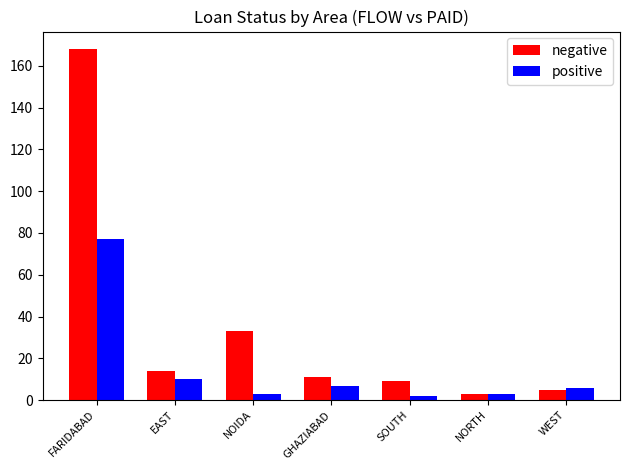

What is the minimum value for negative?

3